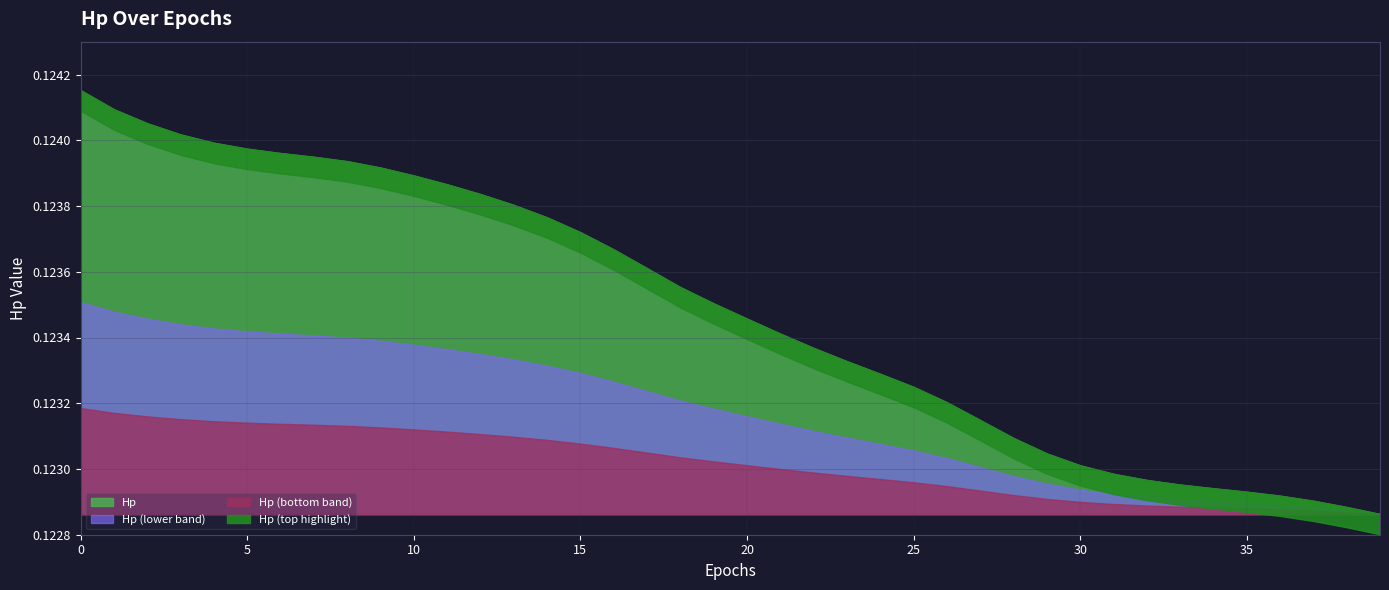

Reading right to left, transcribe all the data shown in this chart.

39=0.1	38=0.1	37=0.1	36=0.1	35=0.1	34=0.1	33=0.1	32=0.1	31=0.1	30=0.1	29=0.1	28=0.1	27=0.1	26=0.1	25=0.1	24=0.1	23=0.1	22=0.1	21=0.1	20=0.1	19=0.1	18=0.1	17=0.1	16=0.1	15=0.1	14=0.1	13=0.1	12=0.1	11=0.1	10=0.1	9=0.1	8=0.1	7=0.1	6=0.1	5=0.1	4=0.1	3=0.1	2=0.1	1=0.1	0=0.1